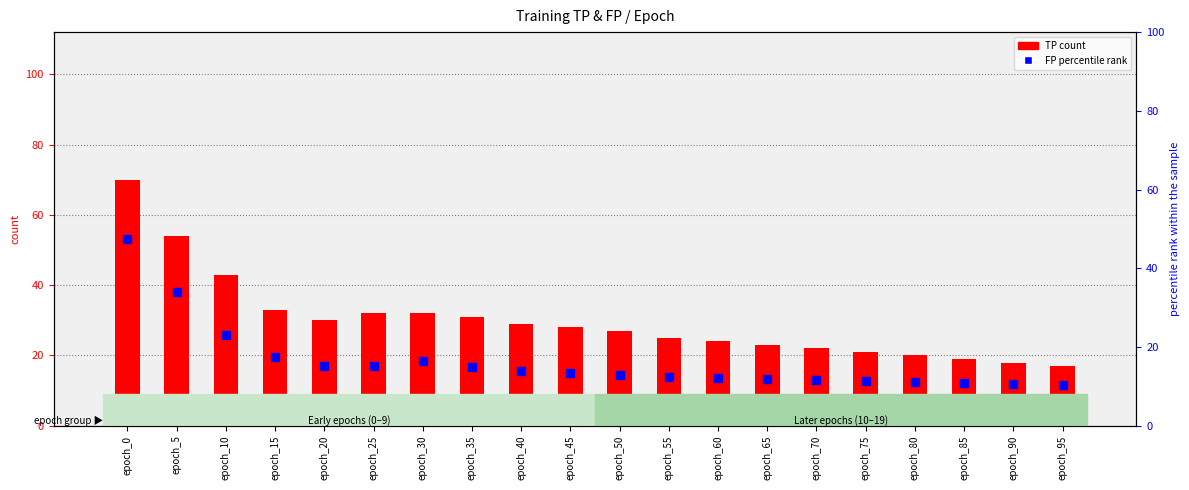

Which series has the largest Y range (max minus min)?

TP (count)